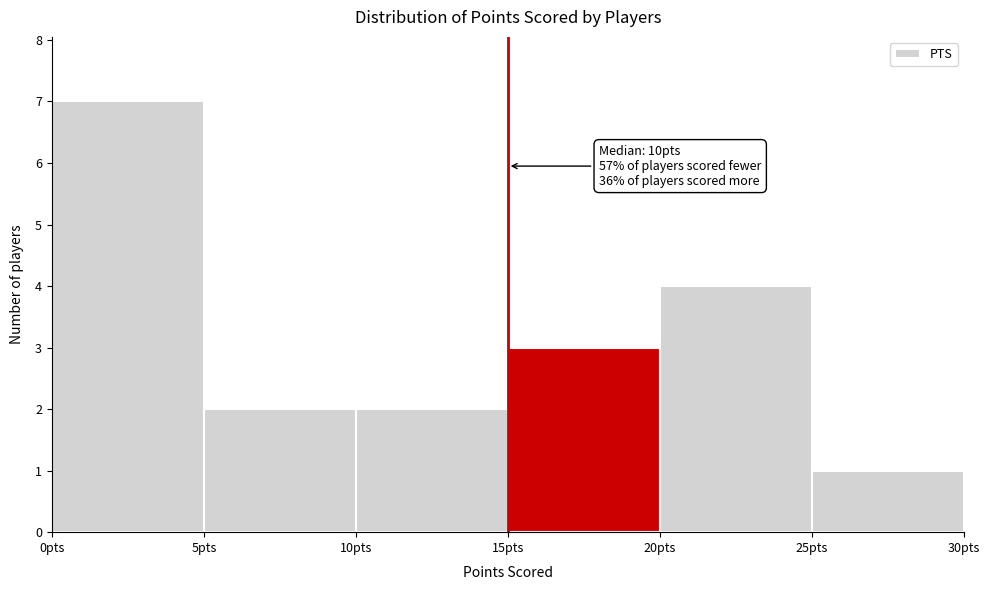

Which range on the x-axis has the tallest bar?

0 to 5